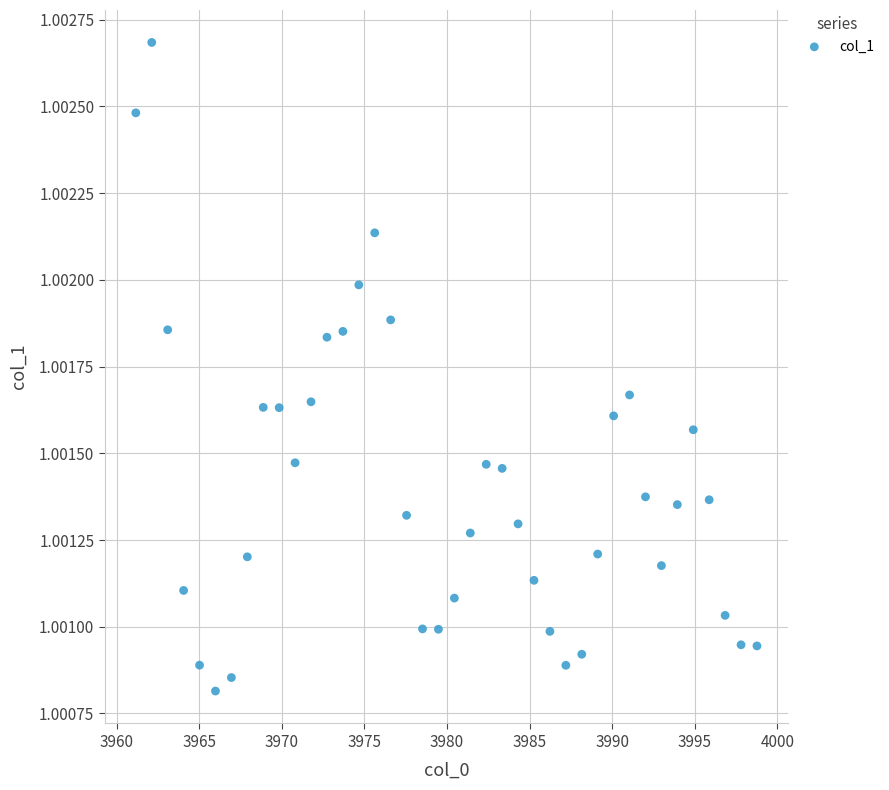

What is the range of X values (max minus min)?

37.6